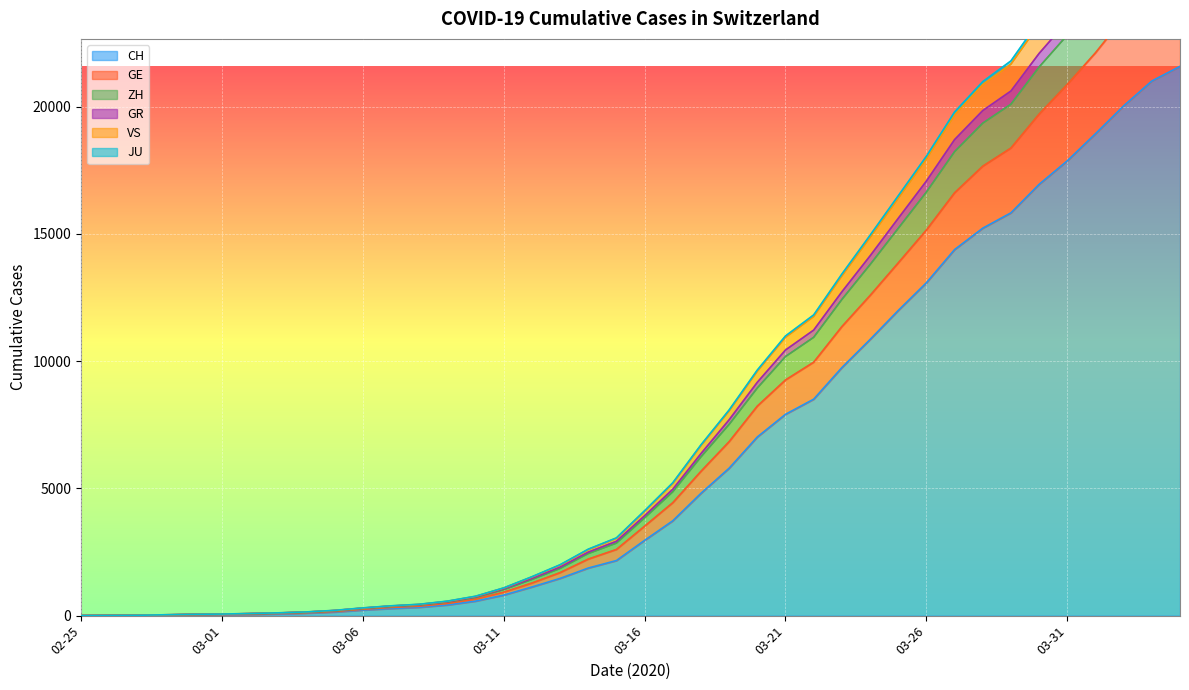

What is the label of the 32nd point from the left?

2020-03-27